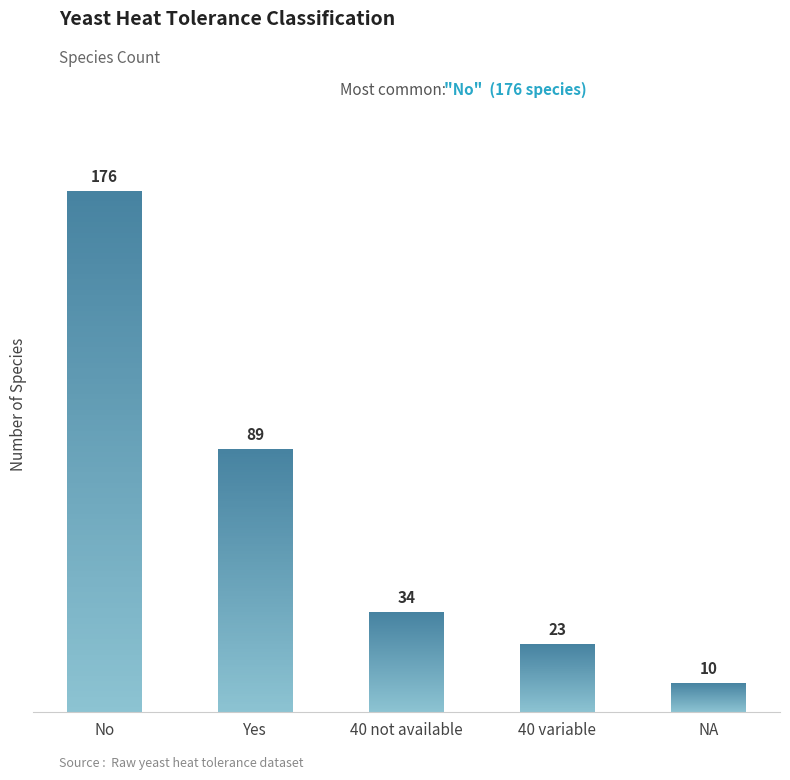

Approximately how many times larger is the value at No compared to Yes?

2.0